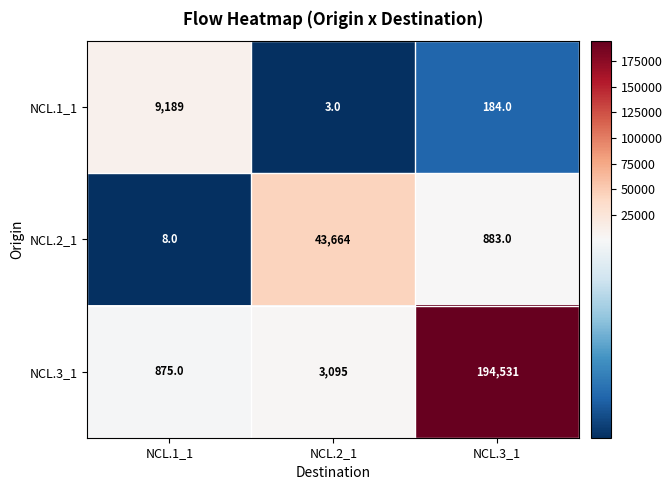

What is the sum of all NCL.2_1 values?

44555